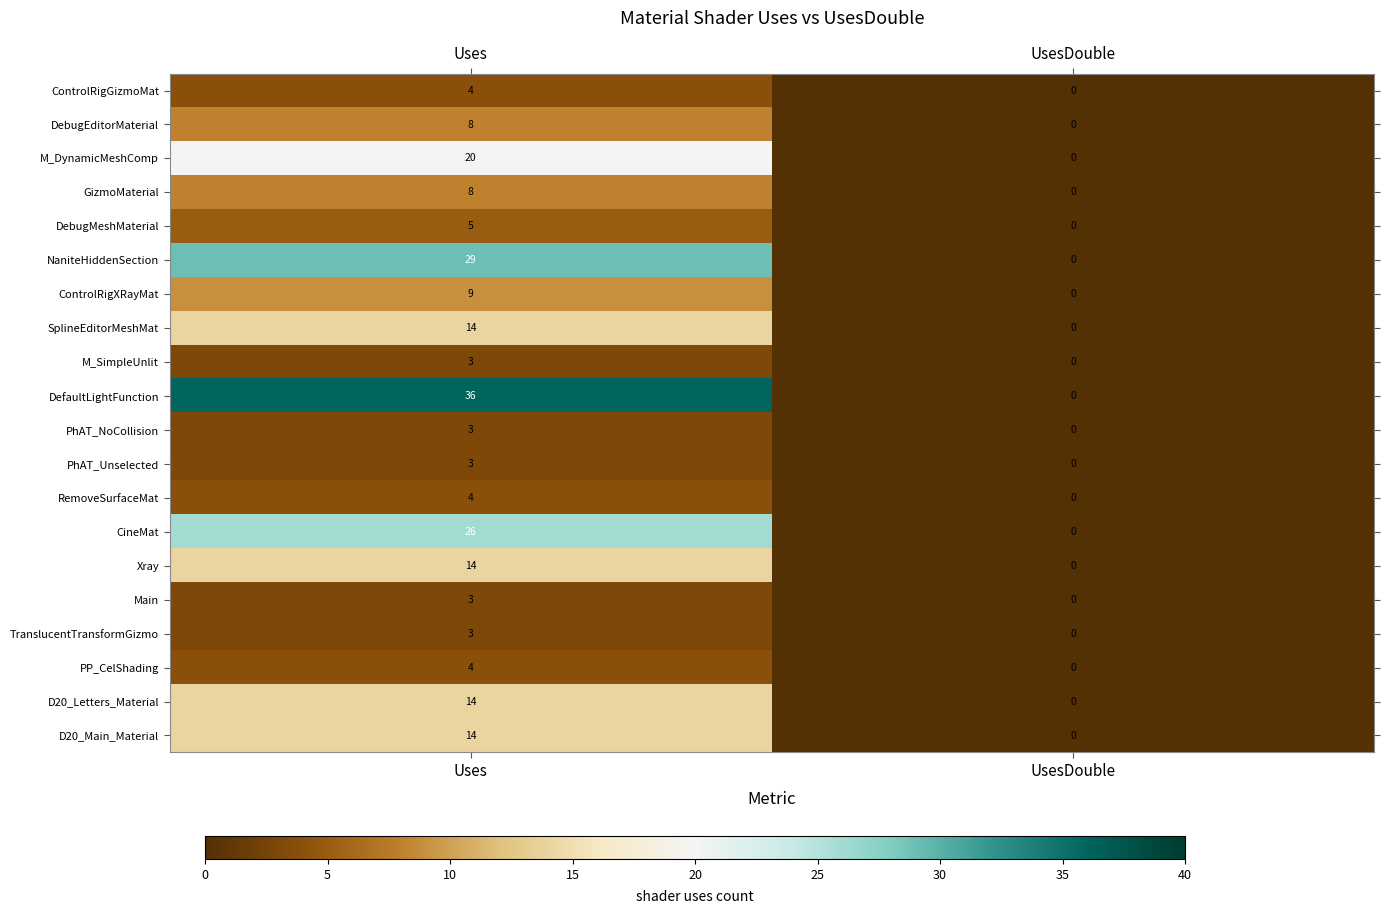

What is the sum of the ControlRigXRayMat values at UsesDouble and Uses?

9